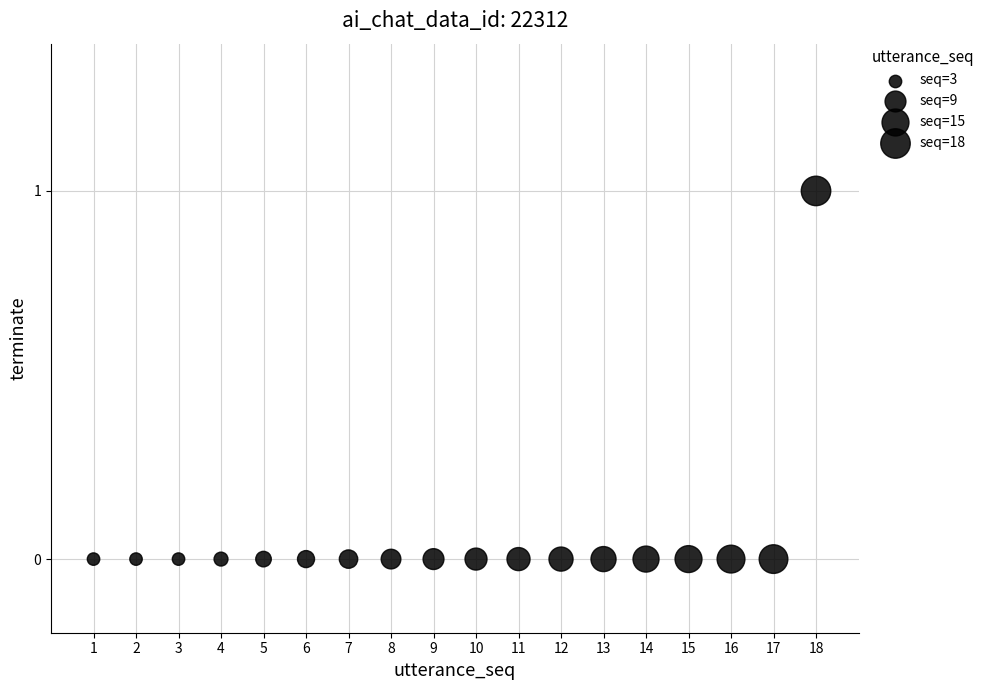

What is the range of X values (max minus min)?

17